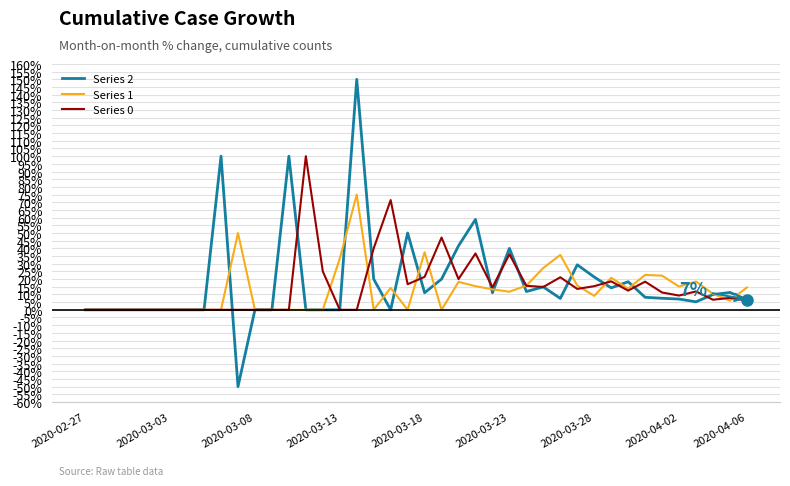

Does the chart display data point markers on the line(s)?

No